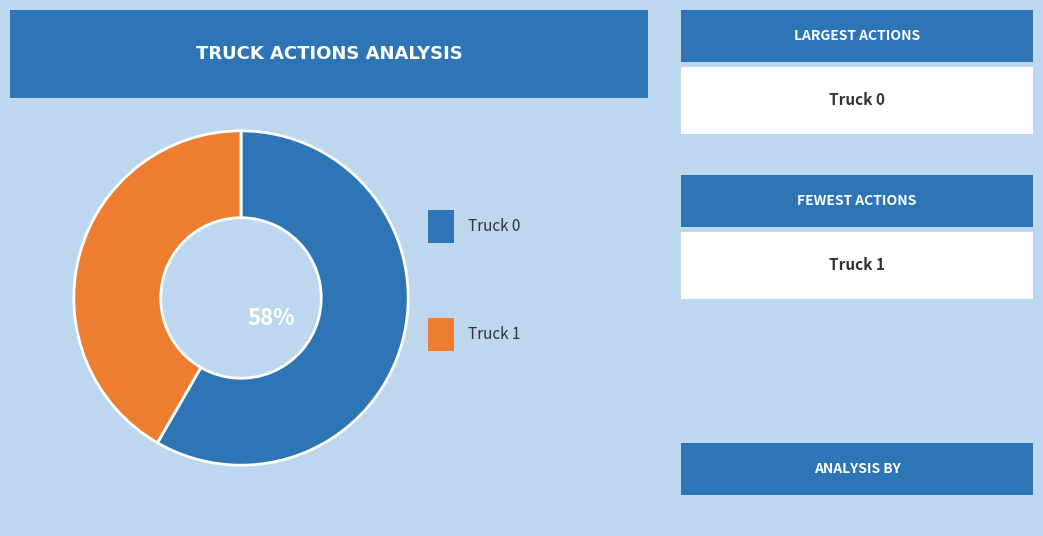

Is there a majority slice in this chart?

Yes